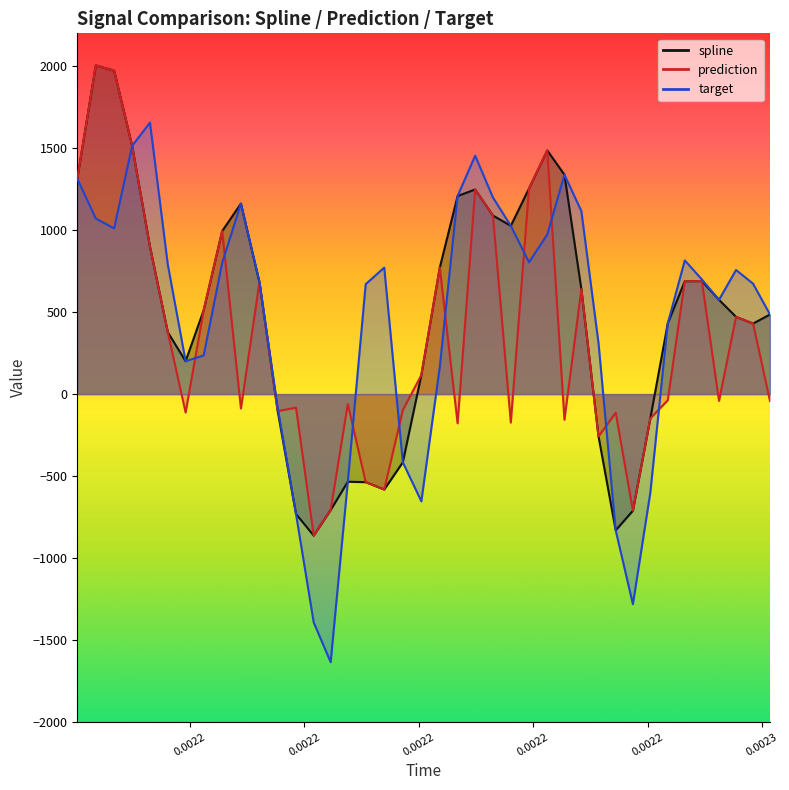

Rank the series by their average value, from highest to lowest.

spline, target, prediction